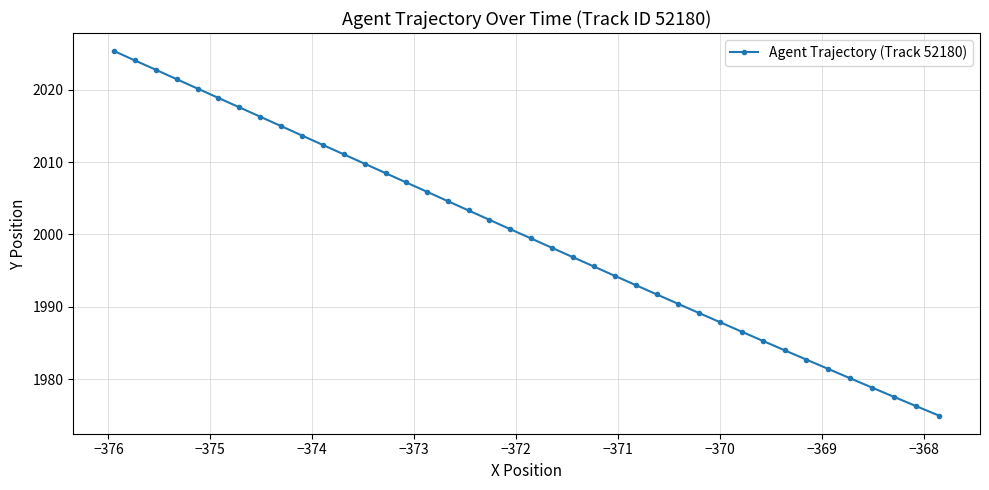

True or false: the data has more than 2 interior local peaks.

False